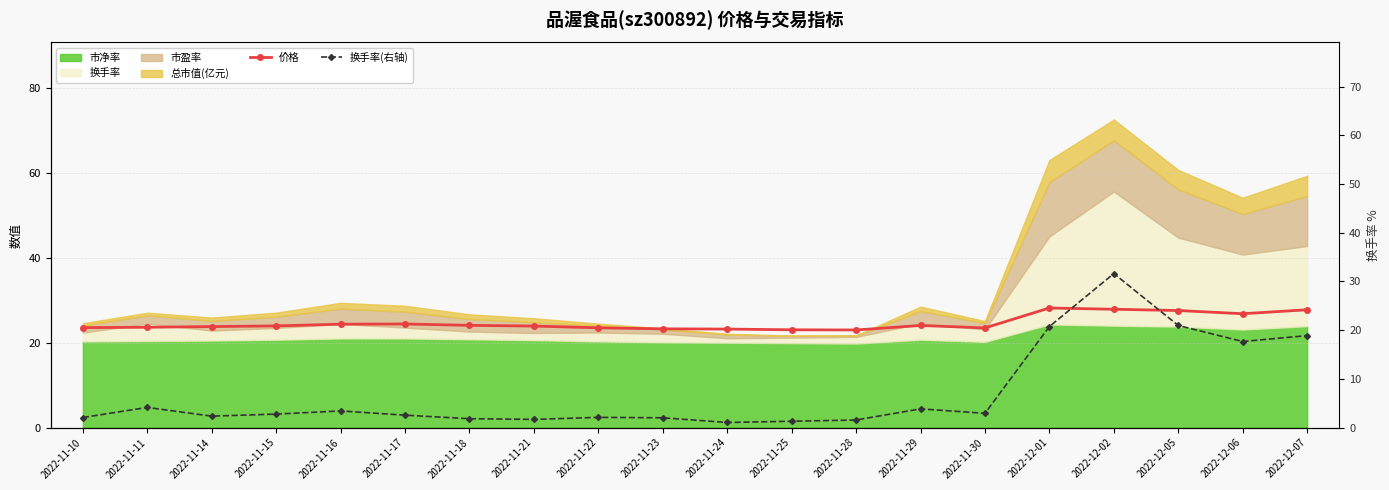

What is the total value across all series at 2022-11-23?

25.3